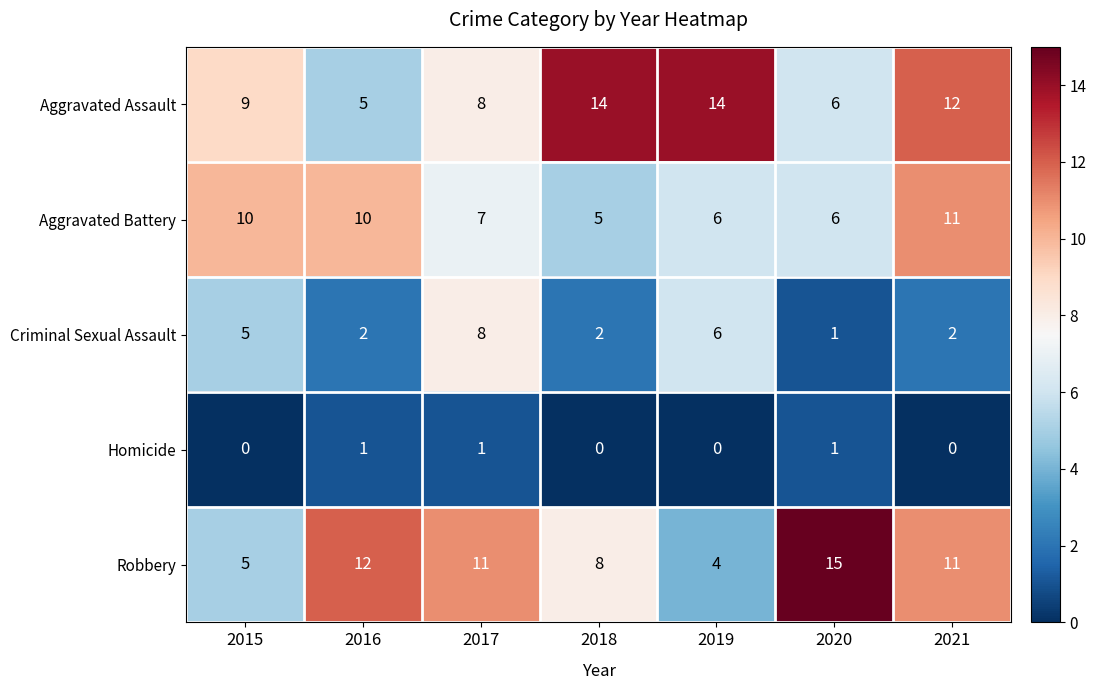

Rank the series by their maximum value, from lowest to highest.

Homicide, Criminal Sexual Assault, Aggravated Battery, Aggravated Assault, Robbery